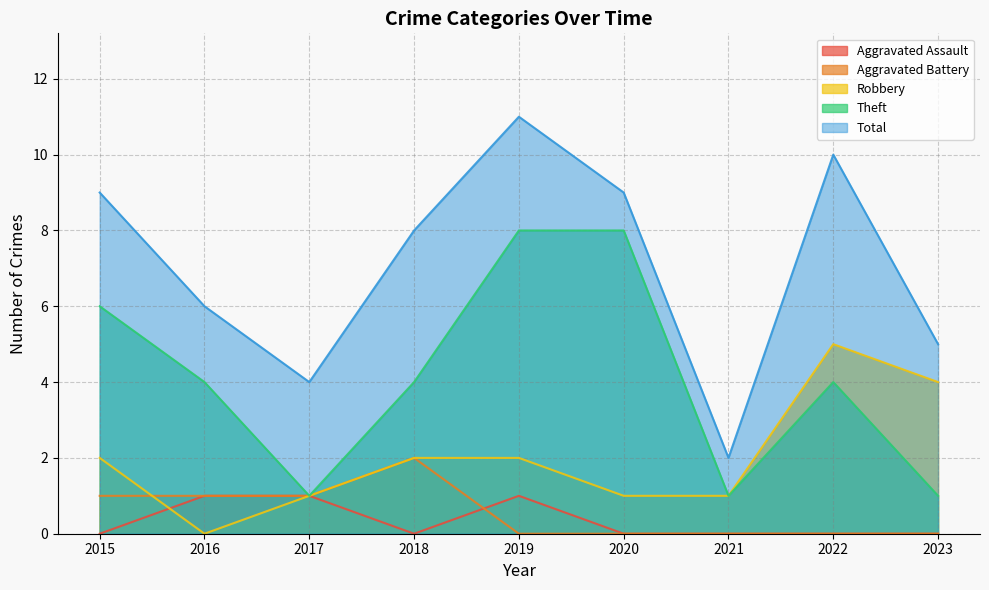

True or false: Aggravated Assault has a value of 0 at 2018.

False